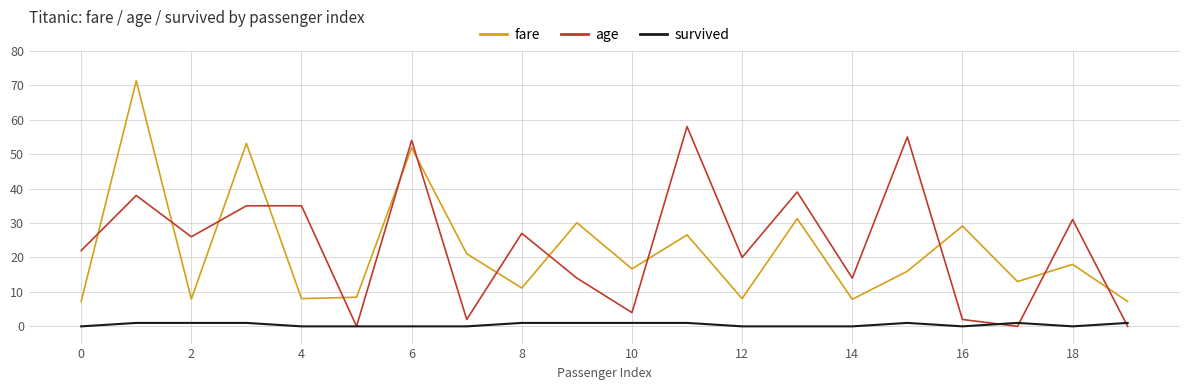

True or false: survived and fare intersect in this chart.

False